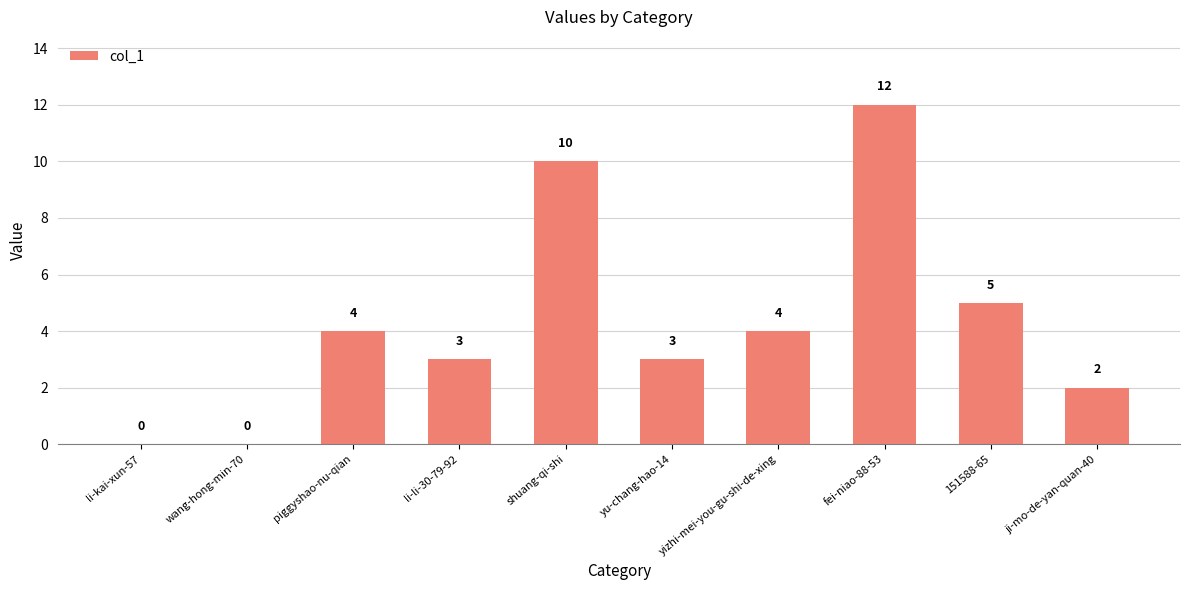

Reading right to left, transcribe all the data shown in this chart.

ji-mo-de-yan-quan-40=2	151588-65=5	fei-niao-88-53=12	yizhi-mei-you-gu-shi-de-xing=4	yu-chang-hao-14=3	shuang-qi-shi=10	li-li-30-79-92=3	piggyshao-nu-qian=4	wang-hong-min-70=0	li-kai-xun-57=0